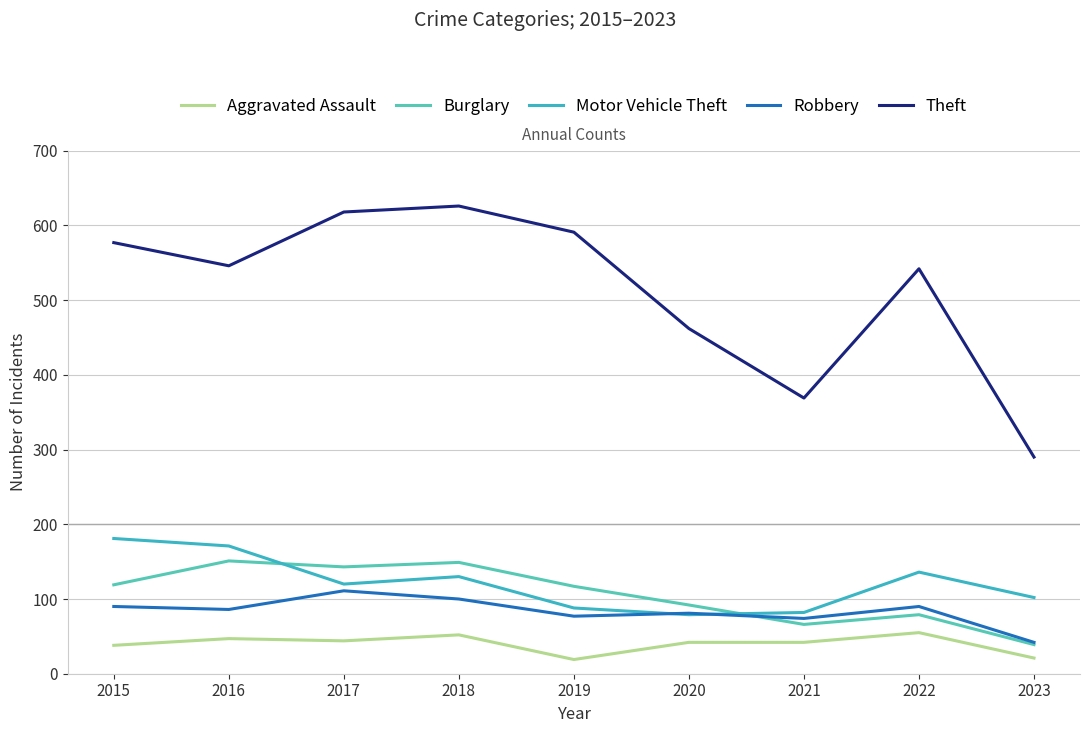

The value of Theft at 2023 is 117. True or false?

False